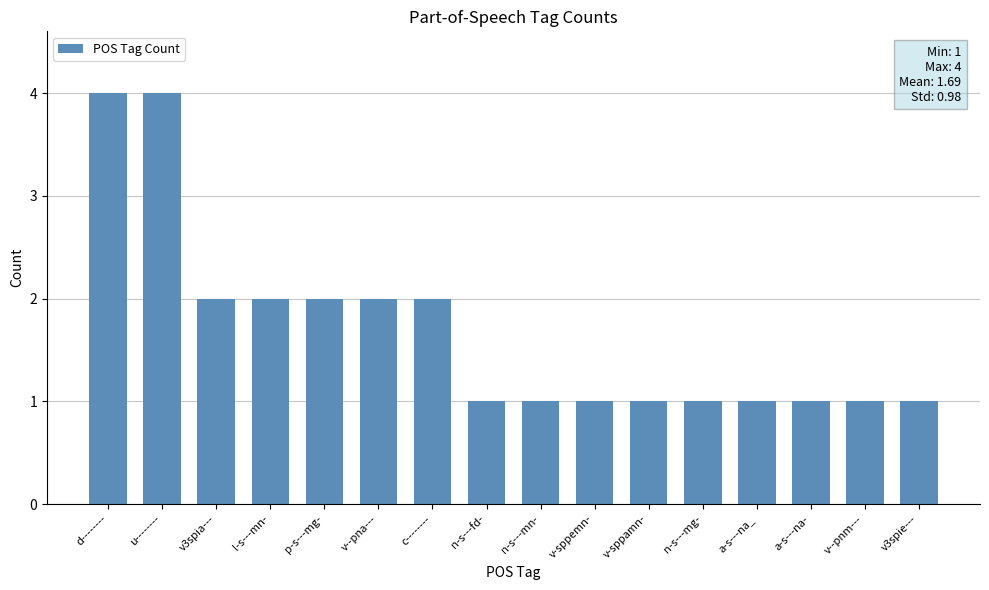

True or false: the data shows 2 at c--------.

True